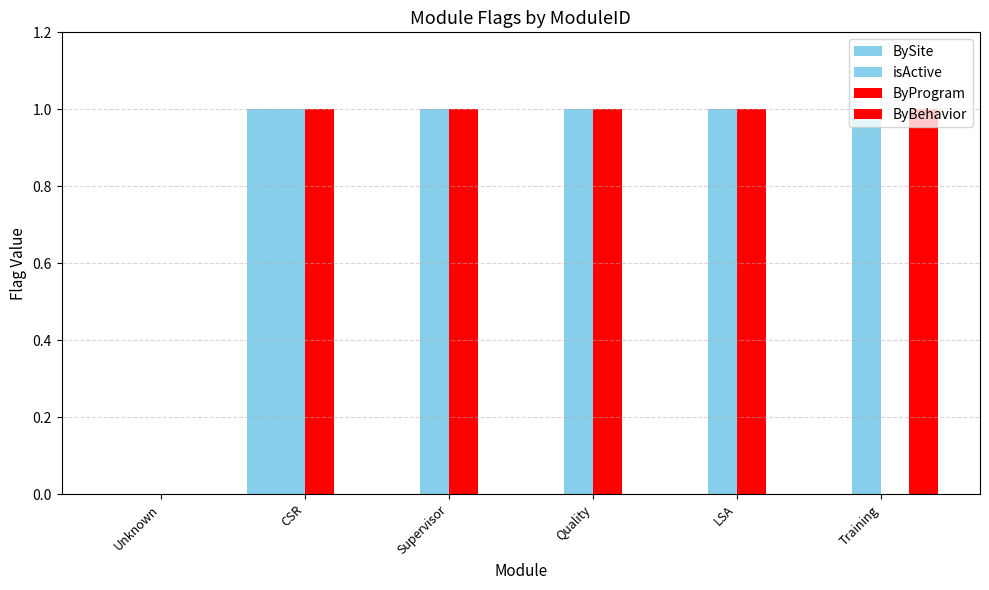

Are the bars grouped side by side (vs. stacked)?

Yes